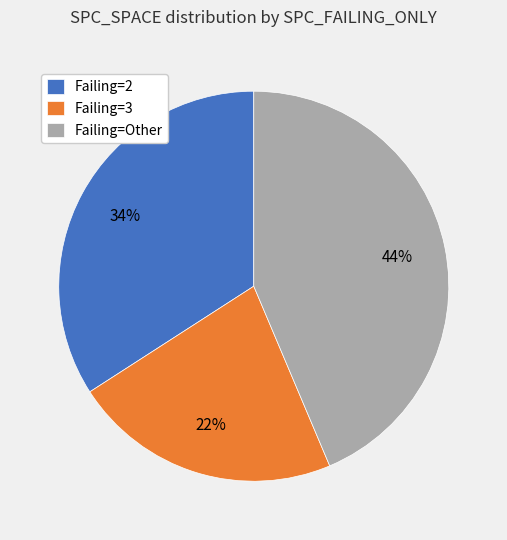

Combined, do Failing=3 and Failing=Other account for over 50%?

Yes